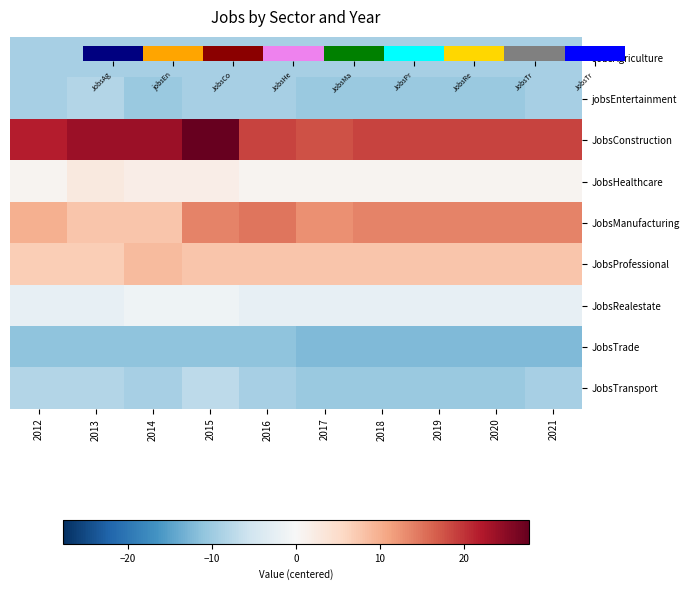

The jobsEntertainment series shows -10.2 at 2020. True or false?

True